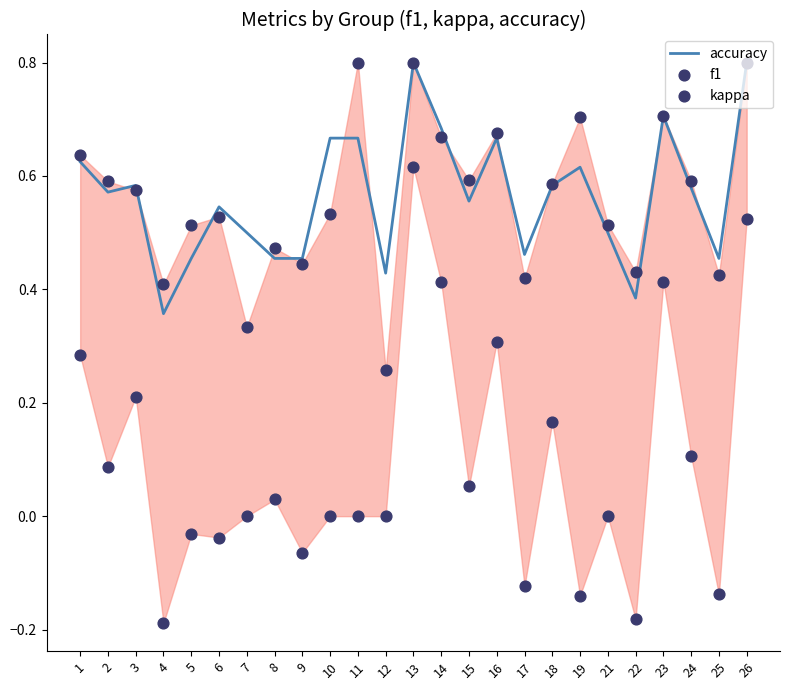

Is the value of kappa at 7 greater than the value of f1 at 3?

No